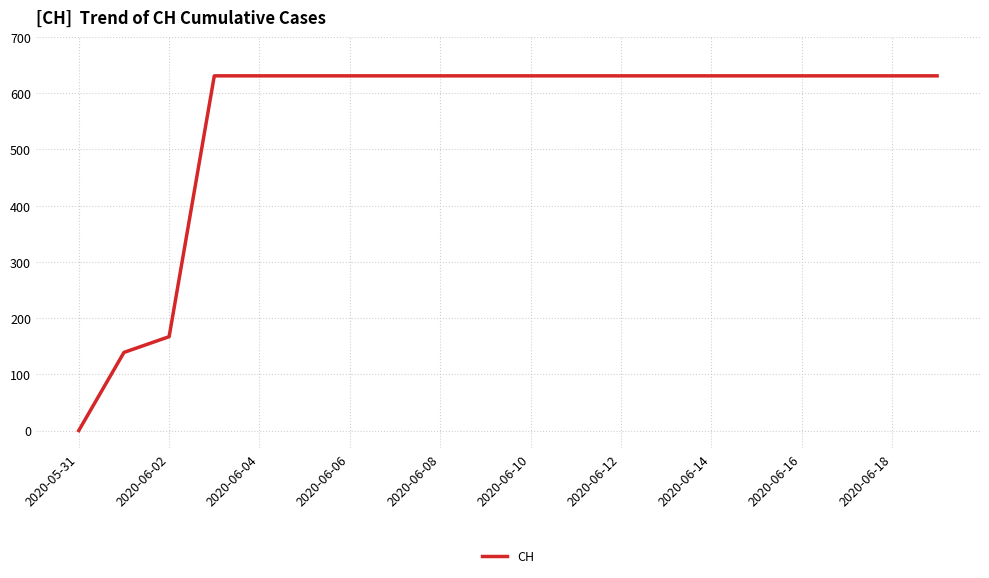

What is the greatest value displayed?

631